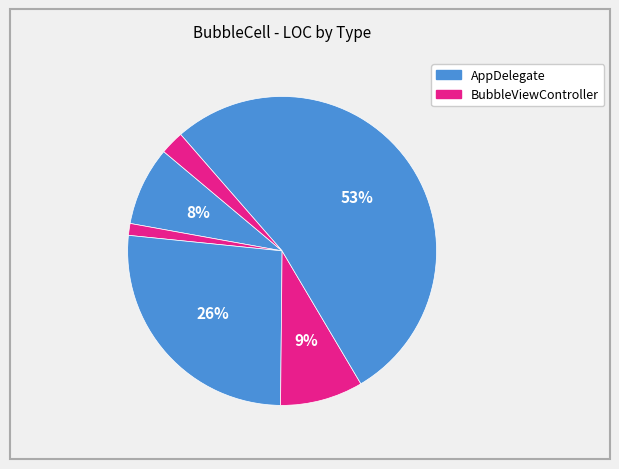

How many slices are in this pie chart?

6